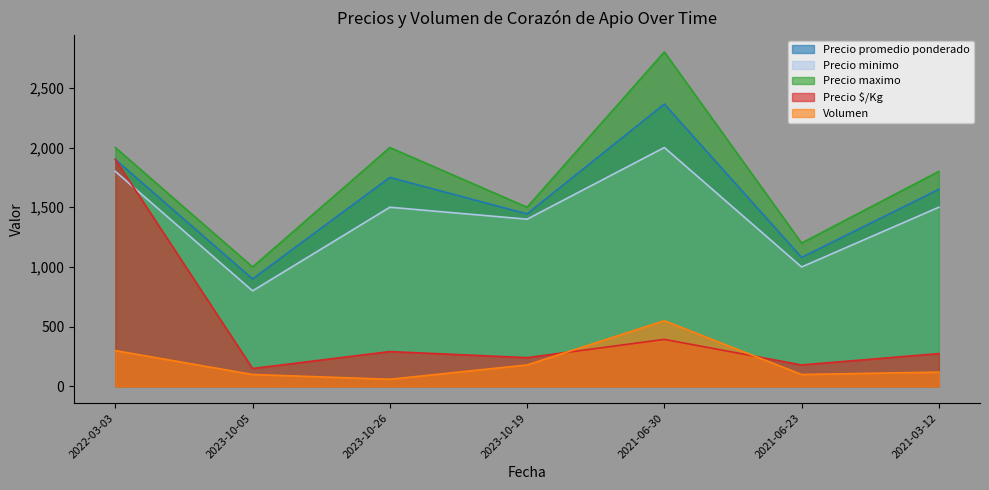

Reading left to right, what are all the values shown in this chart?

Precio promedio ponderado: 2022-03-03=1900	2023-10-05=900	2023-10-26=1750	2023-10-19=1444	2021-06-30=2364	2021-06-23=1080	2021-03-12=1650
Precio minimo: 2022-03-03=1800	2023-10-05=800	2023-10-26=1500	2023-10-19=1400	2021-06-30=2000	2021-06-23=1000	2021-03-12=1500
Precio maximo: 2022-03-03=2000	2023-10-05=1000	2023-10-26=2000	2023-10-19=1500	2021-06-30=2800	2021-06-23=1200	2021-03-12=1800
Precio $/Kg: 2022-03-03=1900	2023-10-05=150	2023-10-26=292	2023-10-19=241	2021-06-30=394	2021-06-23=180	2021-03-12=275
Volumen: 2022-03-03=300	2023-10-05=100	2023-10-26=60	2023-10-19=180	2021-06-30=550	2021-06-23=100	2021-03-12=120